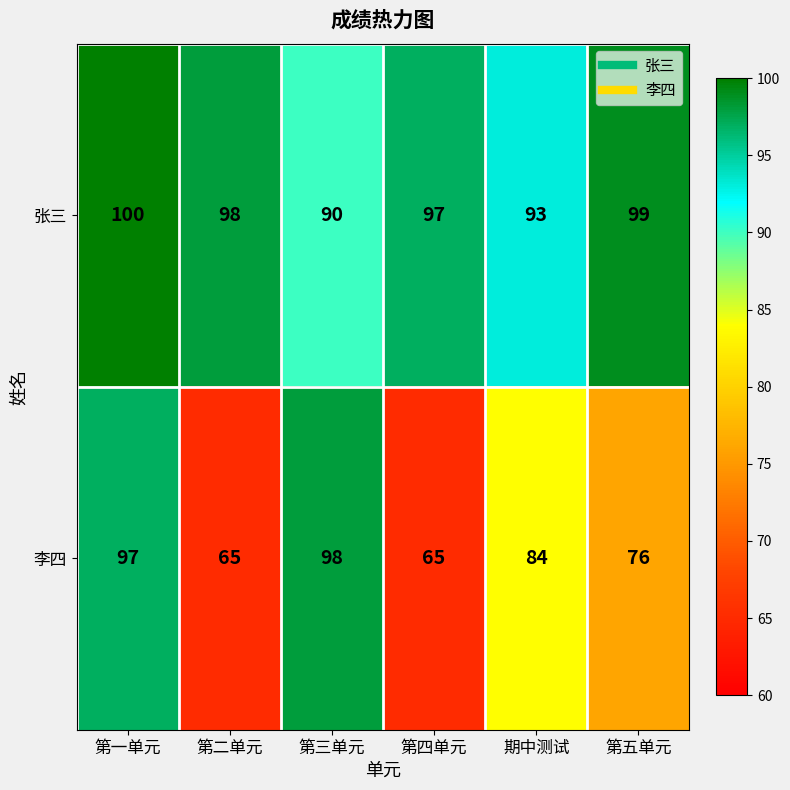

Reading left to right, extract all data points from this chart.

张三: 第一单元=100	第二单元=98	第三单元=90	第四单元=97	期中测试=93	第五单元=99
李四: 第一单元=97	第二单元=65	第三单元=98	第四单元=65	期中测试=84	第五单元=76